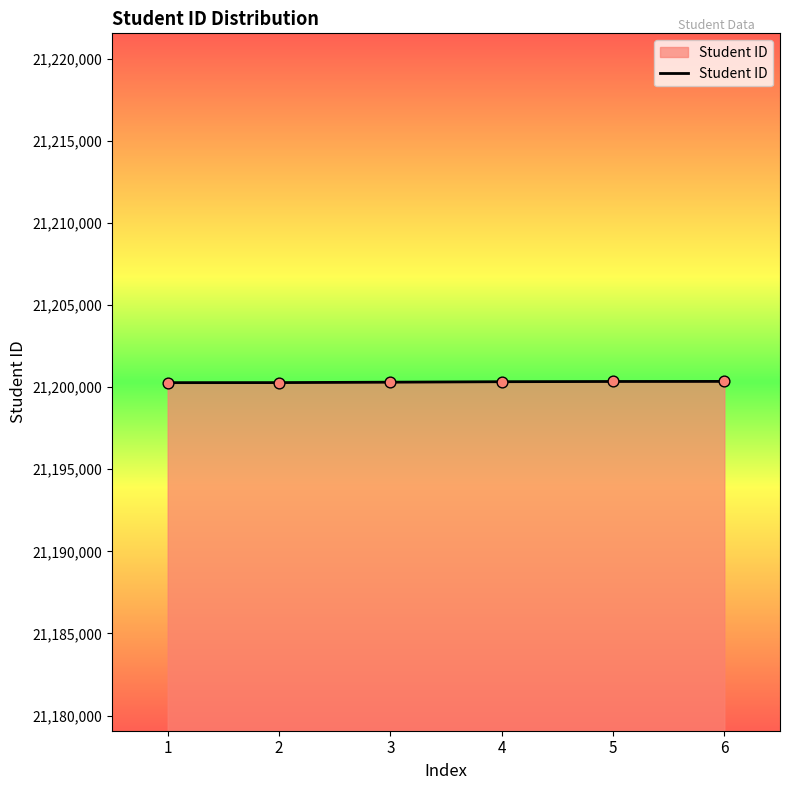

What is the ratio of the value at 3 to the value at 4?

1.0